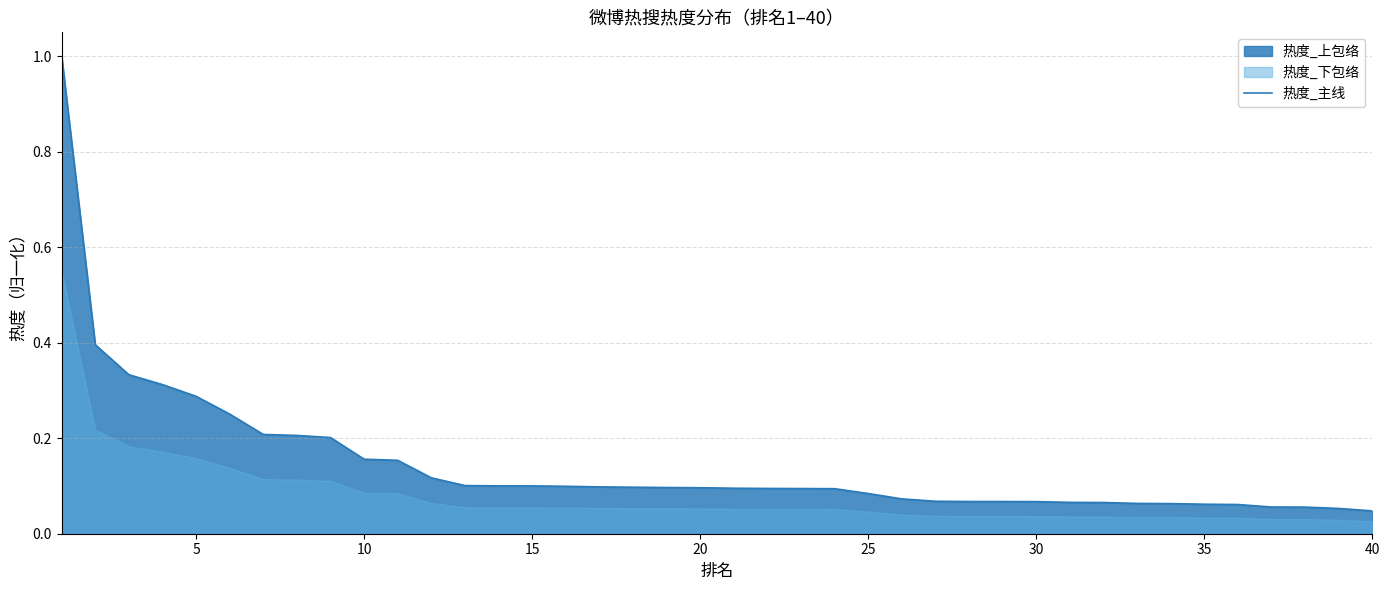

What is the value of the 18th point from the left?

0.1